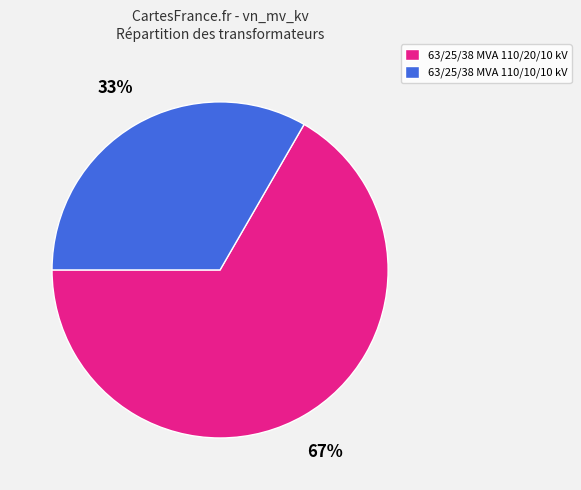

Which category accounts for the majority?

63/25/38 MVA 110/20/10 kV